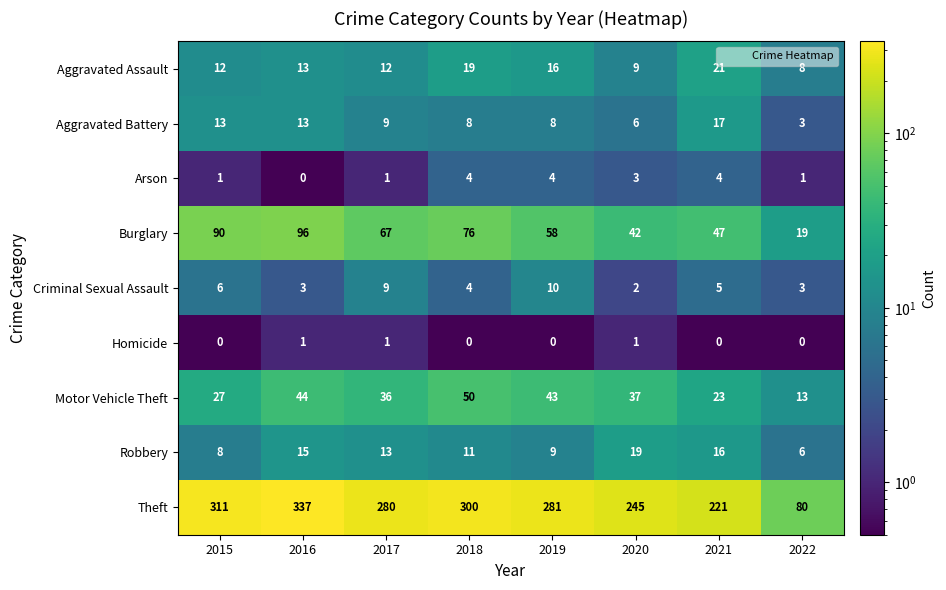

What is the smallest value displayed?

0